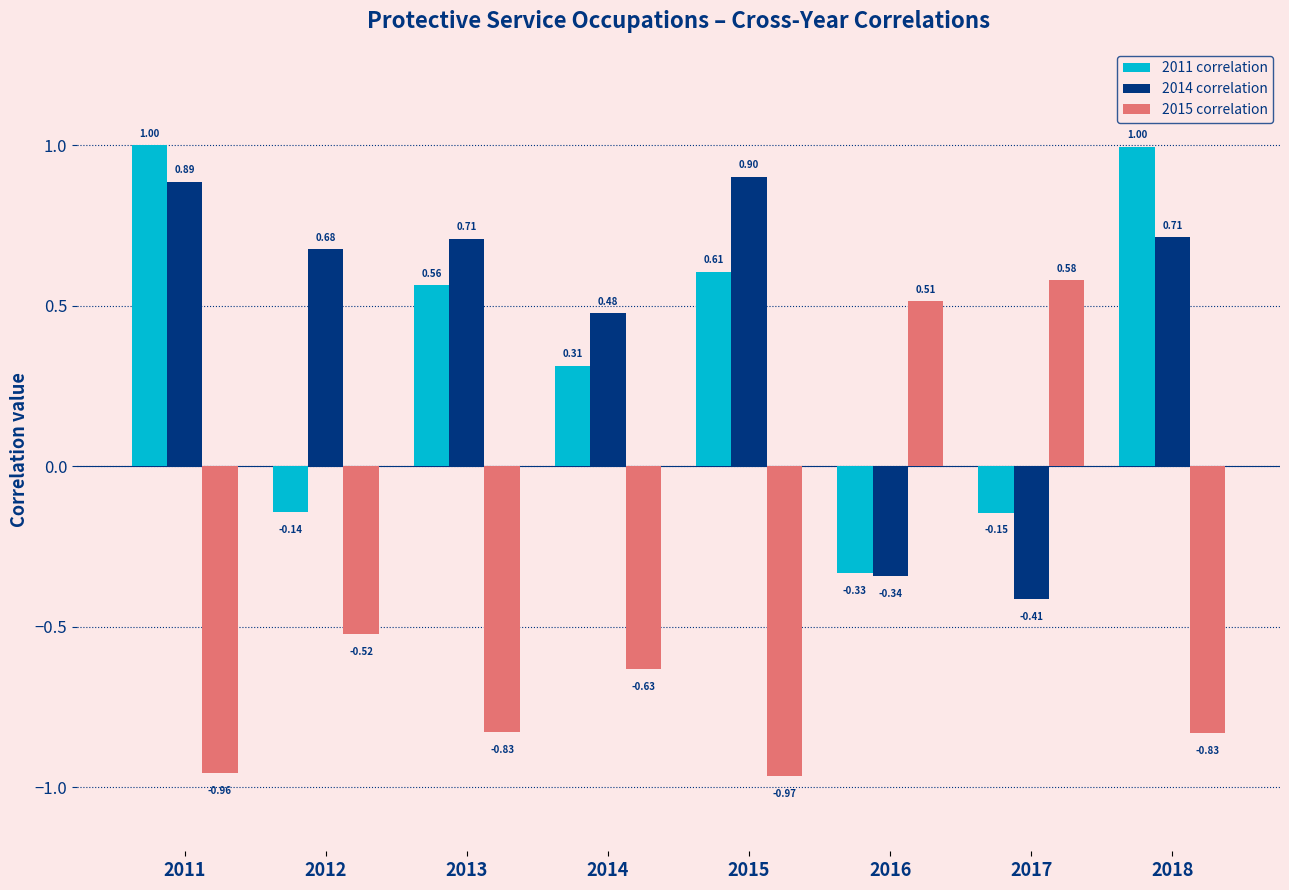

What is the spread (max minus min) of values at 2017?

1.0